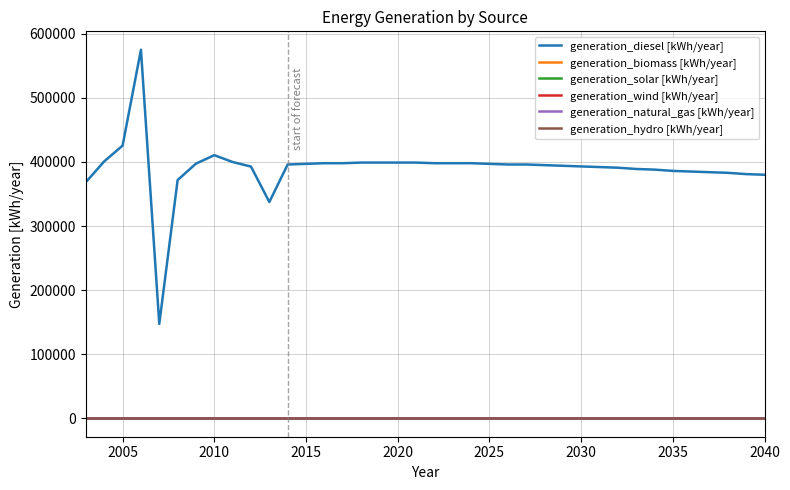

What is the difference between the second highest and second lowest values in the generation_diesel [kWh/year] series?

87966